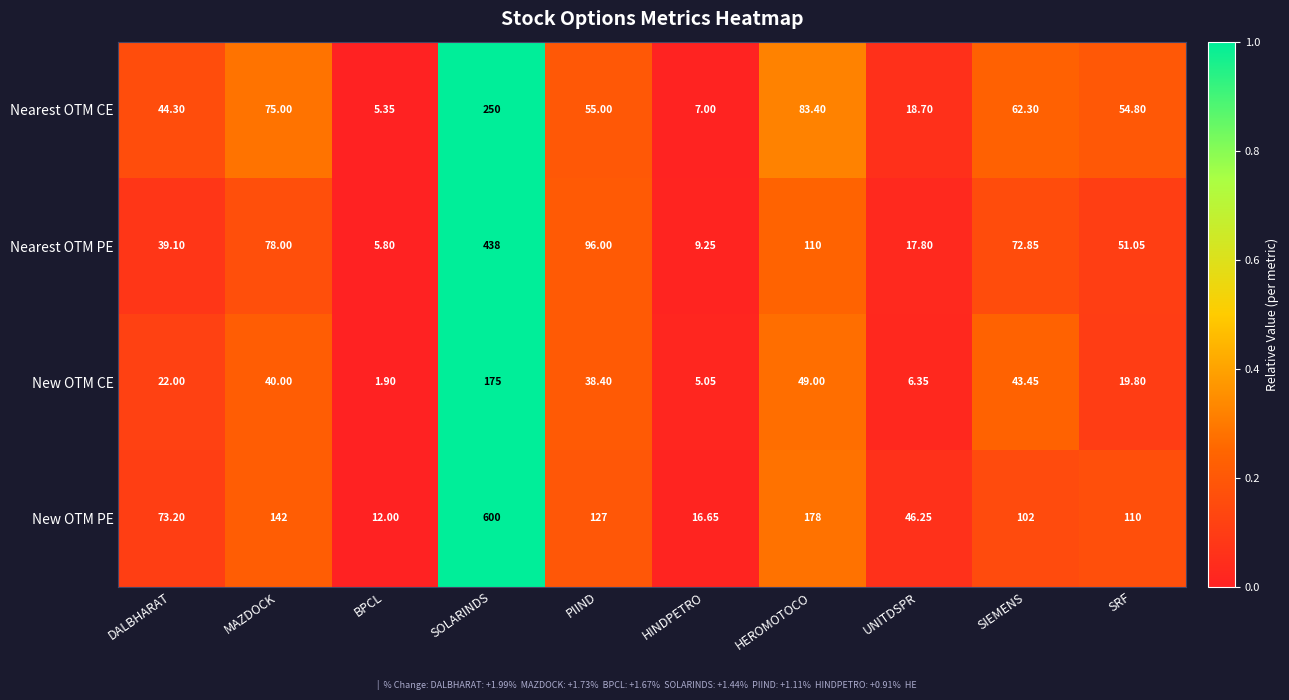

What is the spread (max minus min) of values at HEROMOTOCO?

129.0